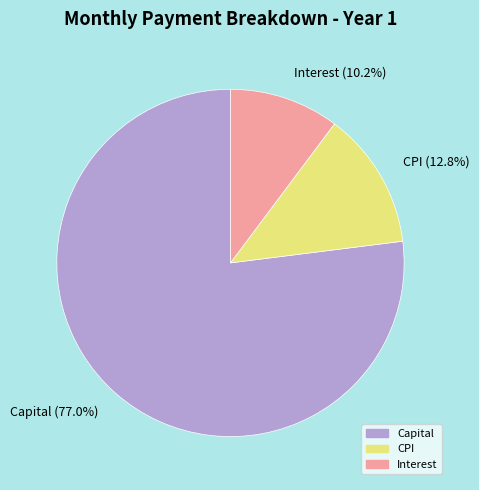

Does any single category account for the majority?

Yes